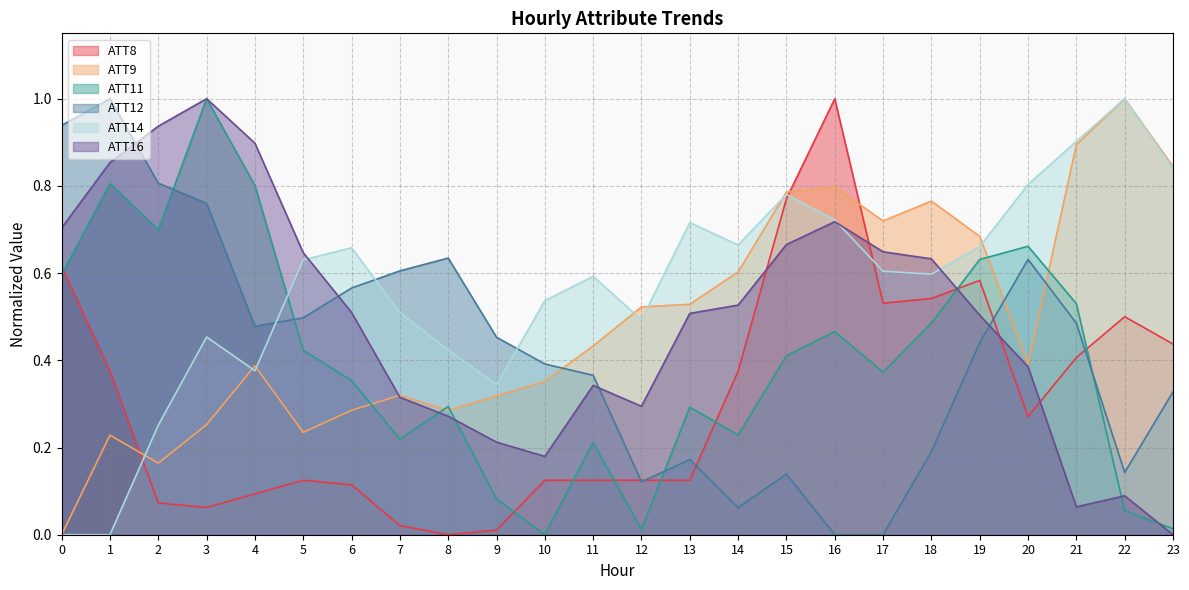

In ATT9, how many points are lower than both neighbors (excluding endpoints)?

5